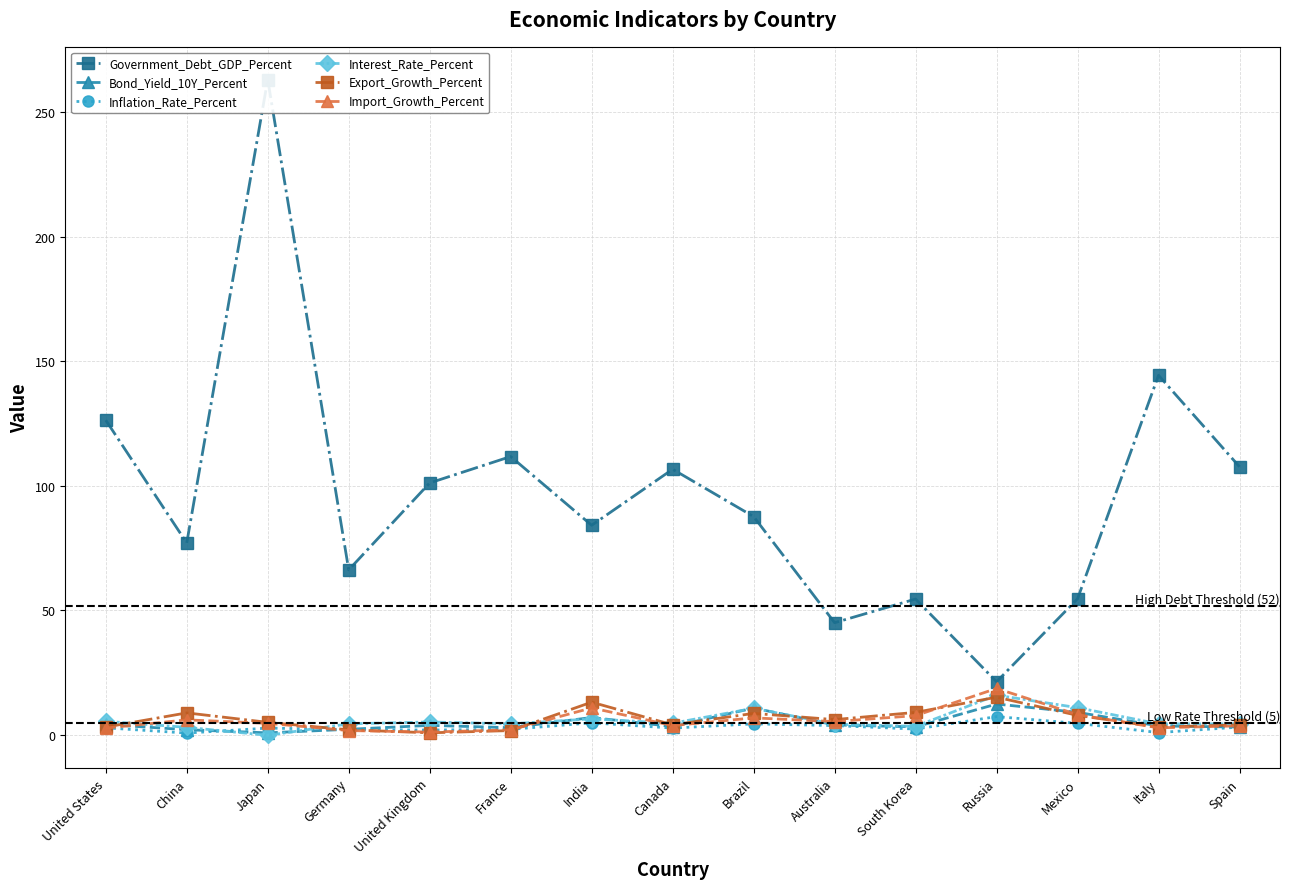

How many times do Bond_Yield_10Y_Percent and Export_Growth_Percent cross each other?

7